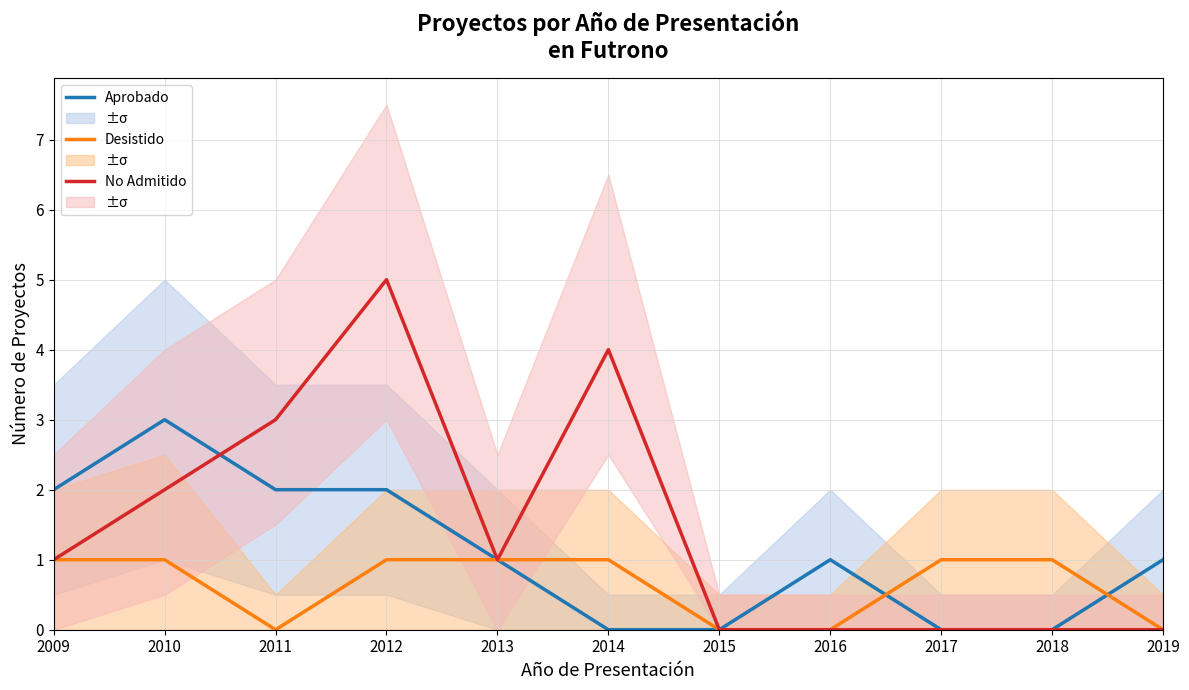

Between 2014 and 2019, which series saw the biggest shift?

No Admitido